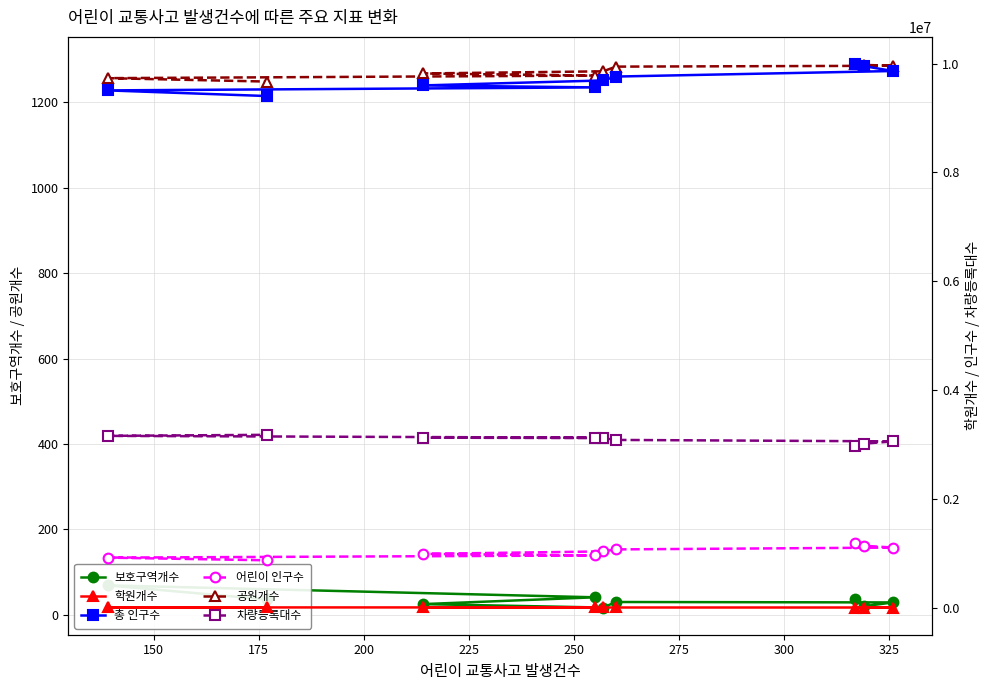

True or false: 어린이 인구수 and 공원개수 cross at least once.

False